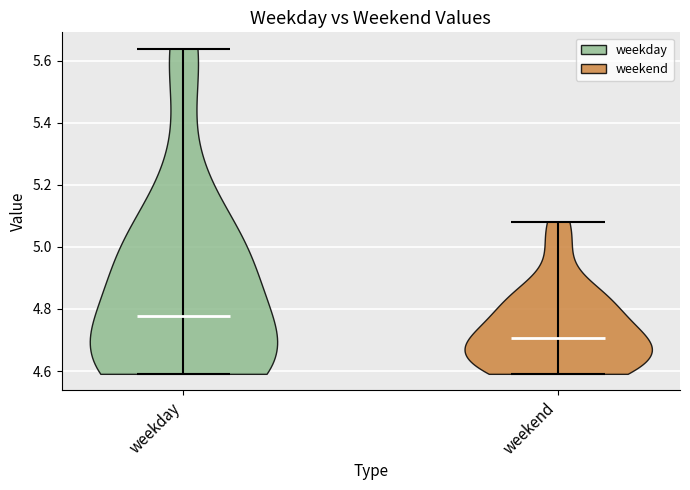

Reading left to right, read every violin against the y-axis: where its median line is, and the lowest and highest points it reaches. The values are not printed on the chart, so give them approximately, as read against the axis.

weekday: median line 4.78, lowest point 4.60, highest point 5.64
weekend: median line 4.70, lowest point 4.60, highest point 5.08